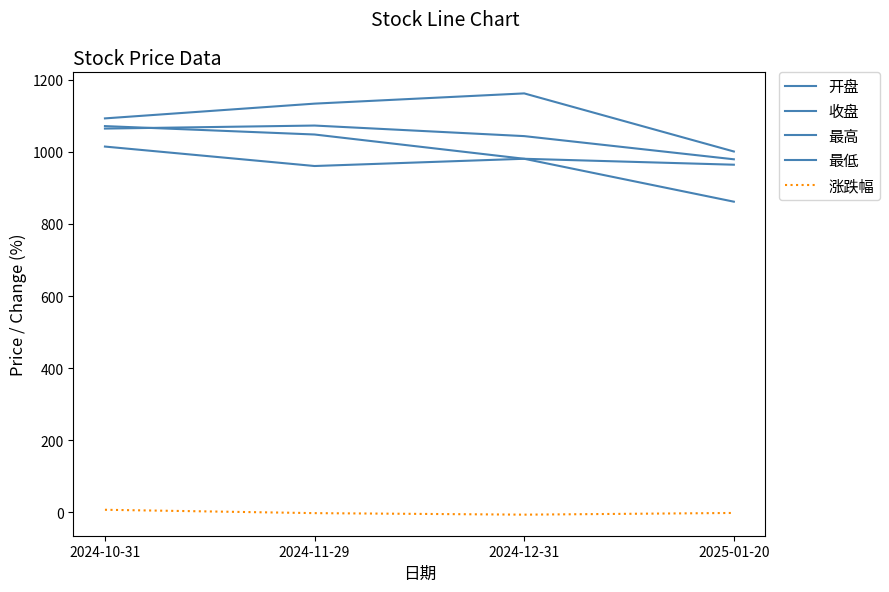

Is this an area chart (filled region under the line)?

No